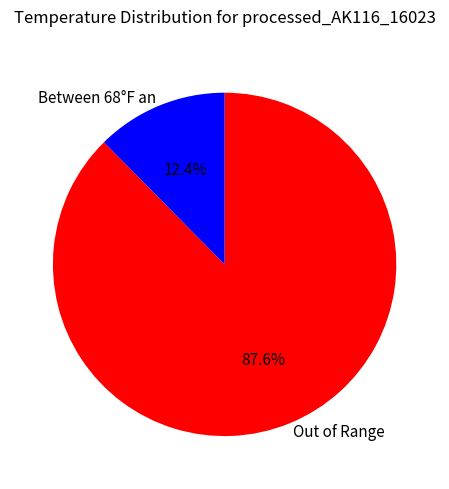

How many slices are in this pie chart?

2